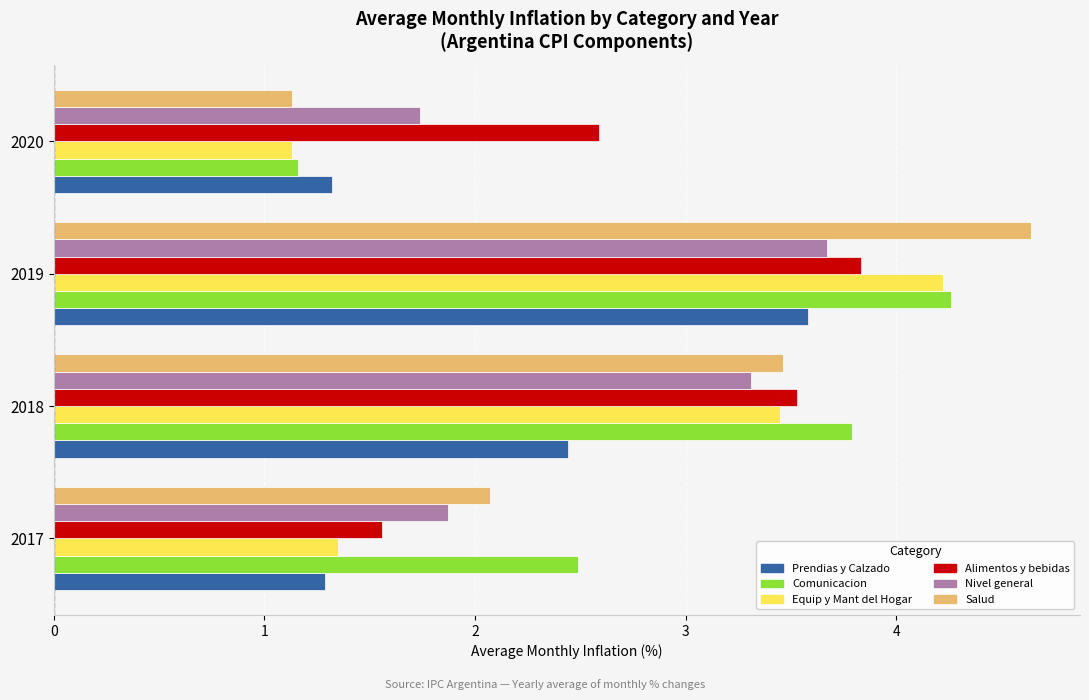

What is the difference between the second highest and minimum values in the Alimentos y bebidas series?

2.0